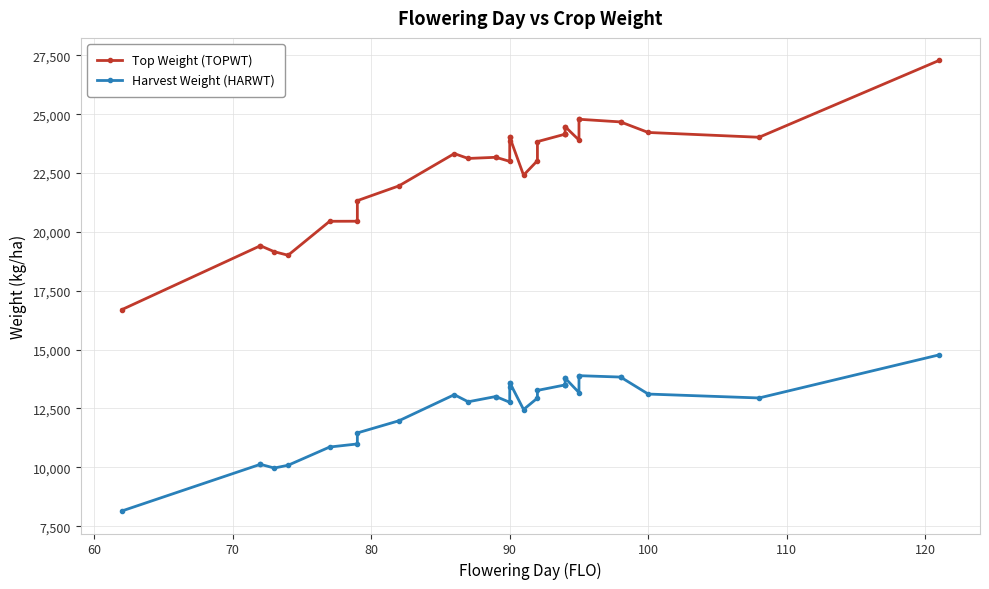

What is the minimum value shown in the chart?

8146